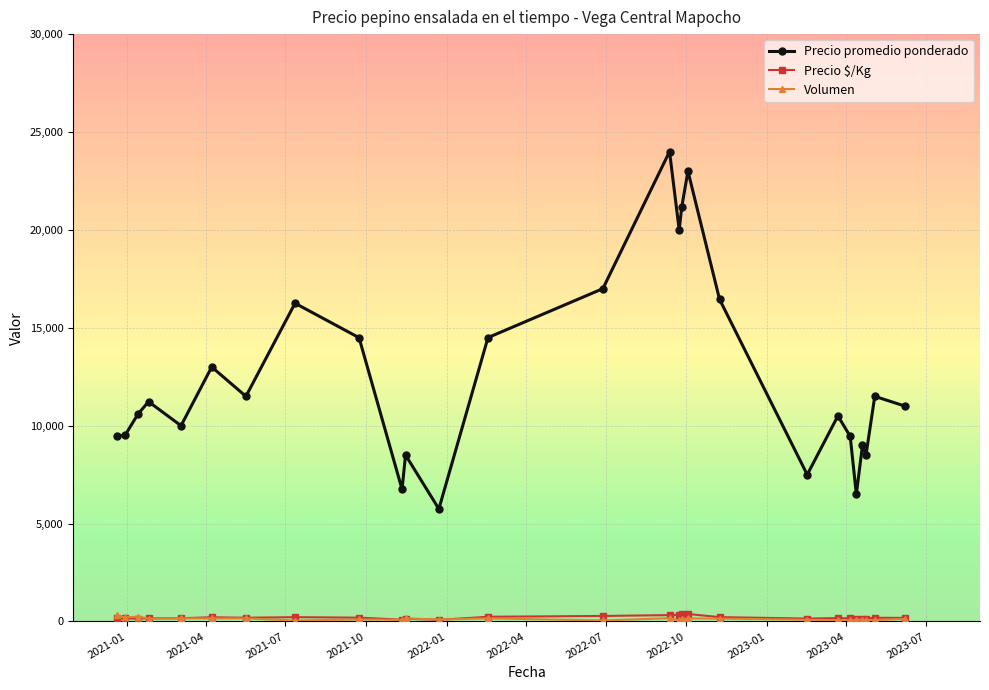

Which series has the largest total across all categories?

Precio promedio ponderado